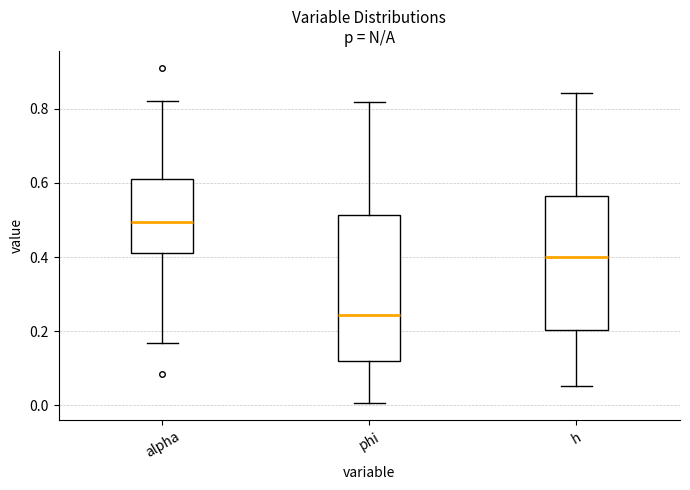

Which box's median line is the highest?

alpha